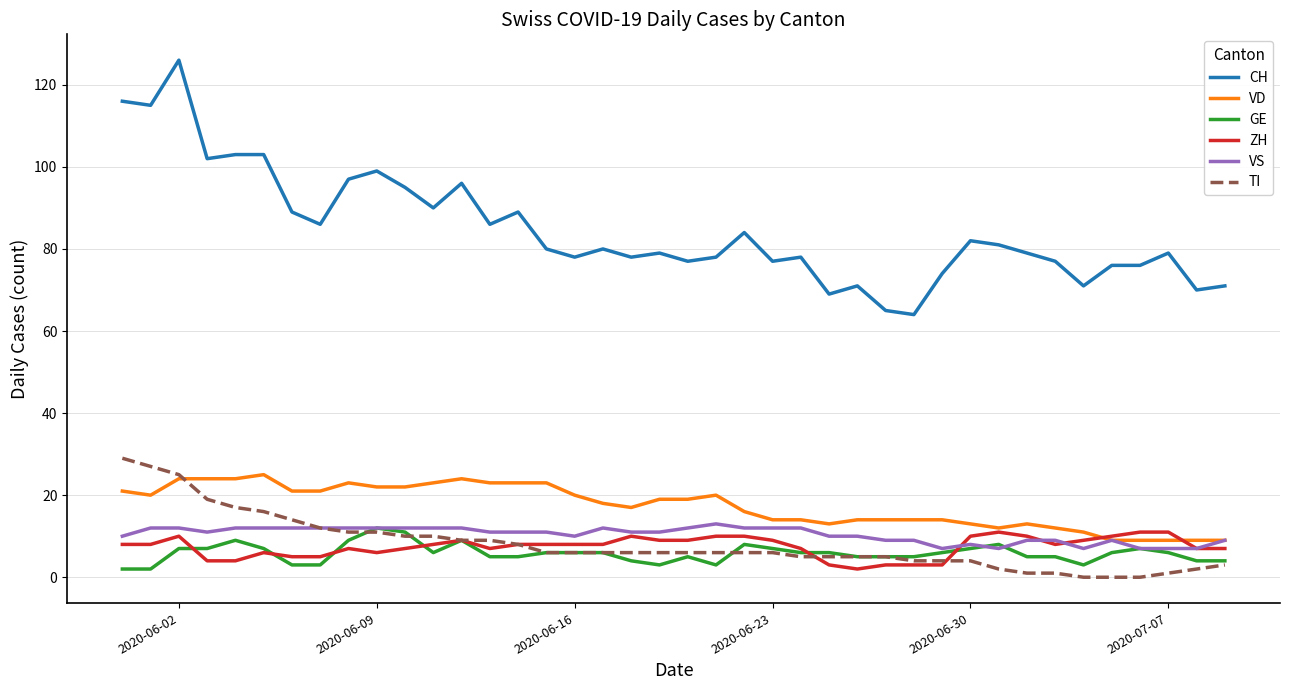

Which series has the widest spread of values?

CH